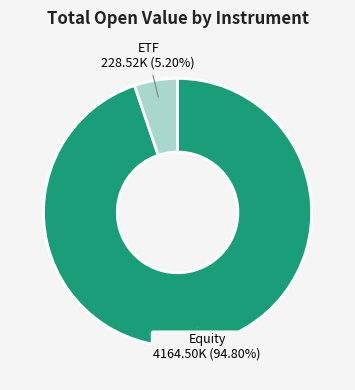

Is there a majority slice in this chart?

Yes